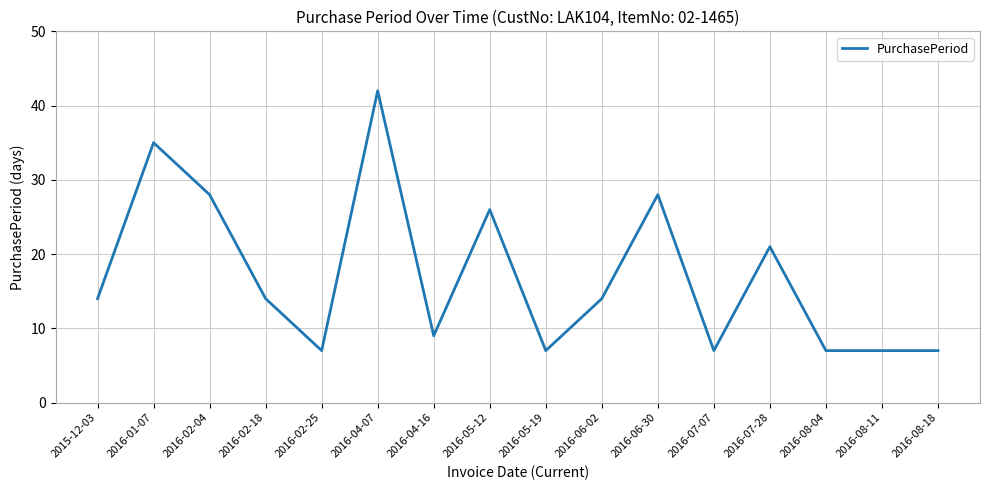

Is it true that the value at 2016-04-16 is 9?

True